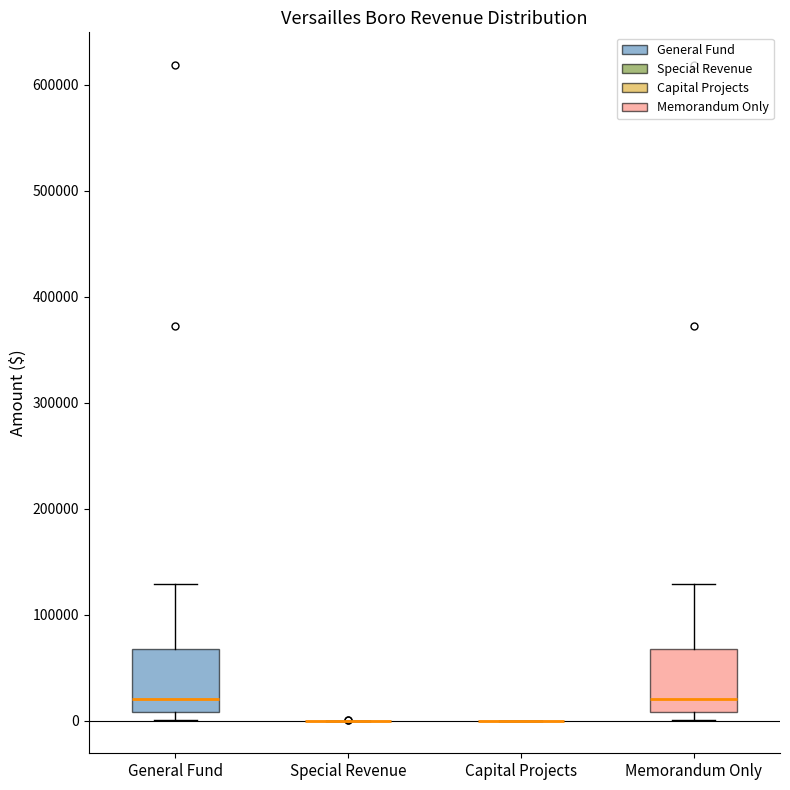

Reading left to right, transcribe this box plot: for each box, give where its median line is, the range the box spans, and where its two whiskers end, as read against the y-axis. The values are not printed on the chart, so give them approximately, as read against the axis.

General Fund: median 20000, box 10000 to 70000, whiskers 0 to 130000
Special Revenue: box collapsed to a line at 0, whiskers 0 to 0
Capital Projects: box collapsed to a line at 0, whiskers 0 to 0
Memorandum Only: median 20000, box 10000 to 70000, whiskers 0 to 130000